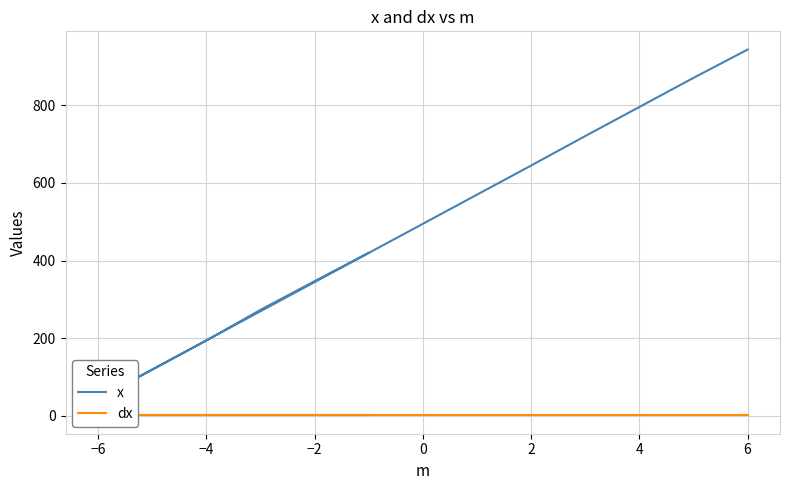

What is the sum of all dx values?

12.0